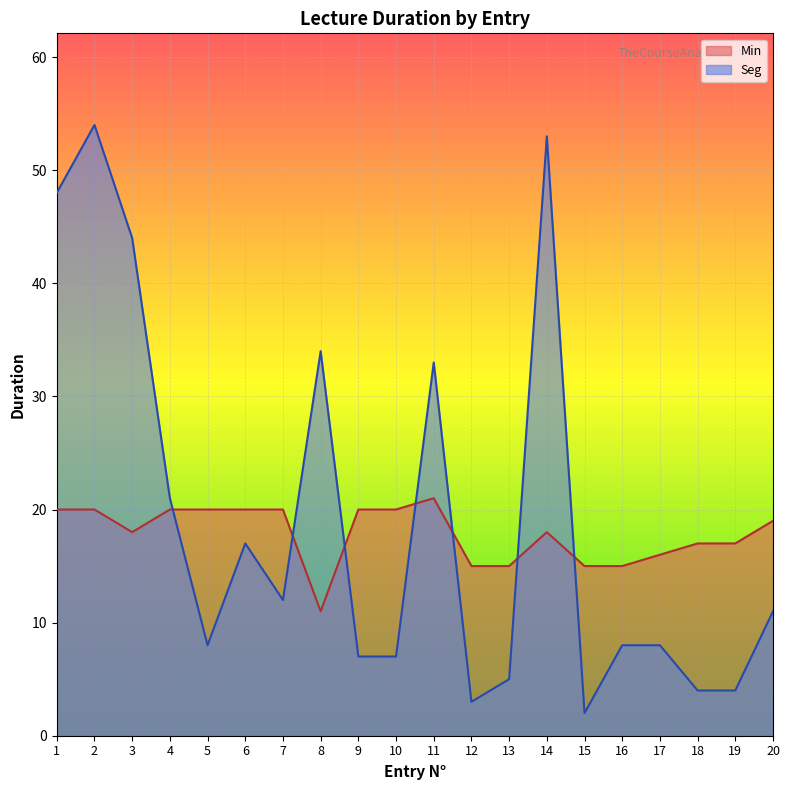

Does the chart display data point markers on the line(s)?

No